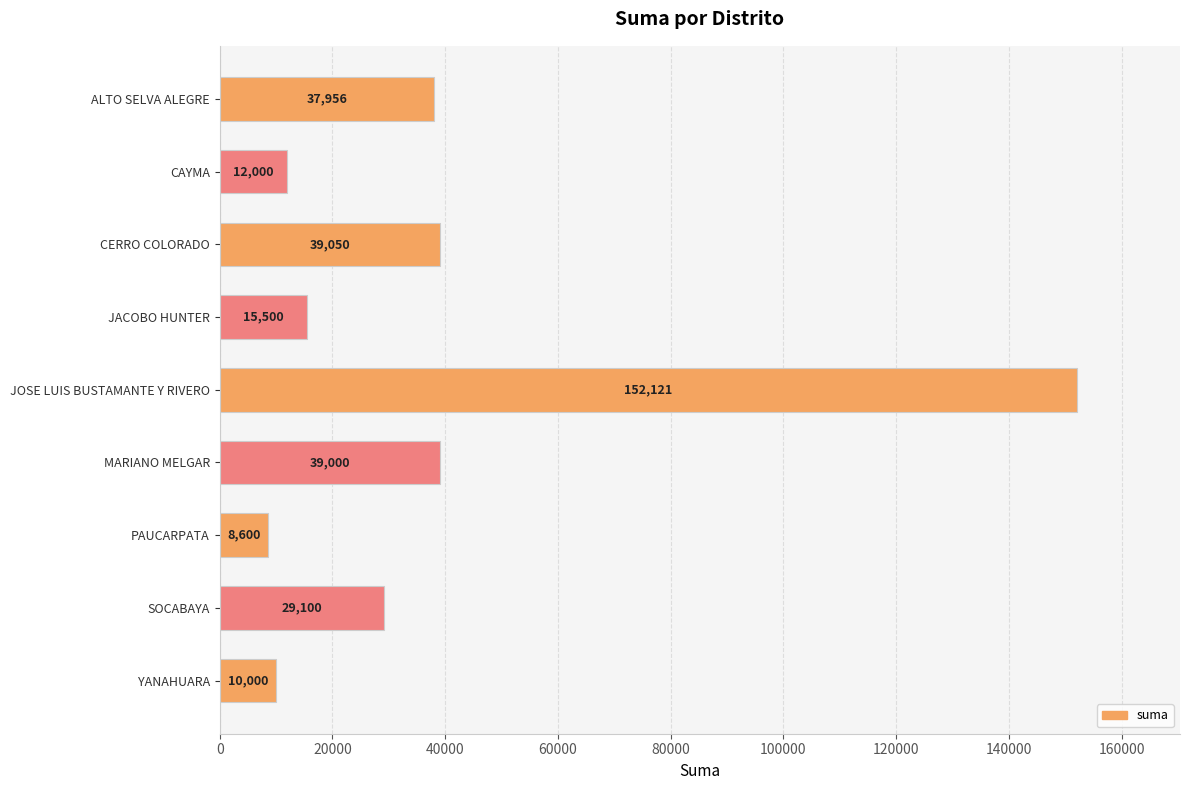

Where is the data nearest to the value 80360?

CERRO COLORADO